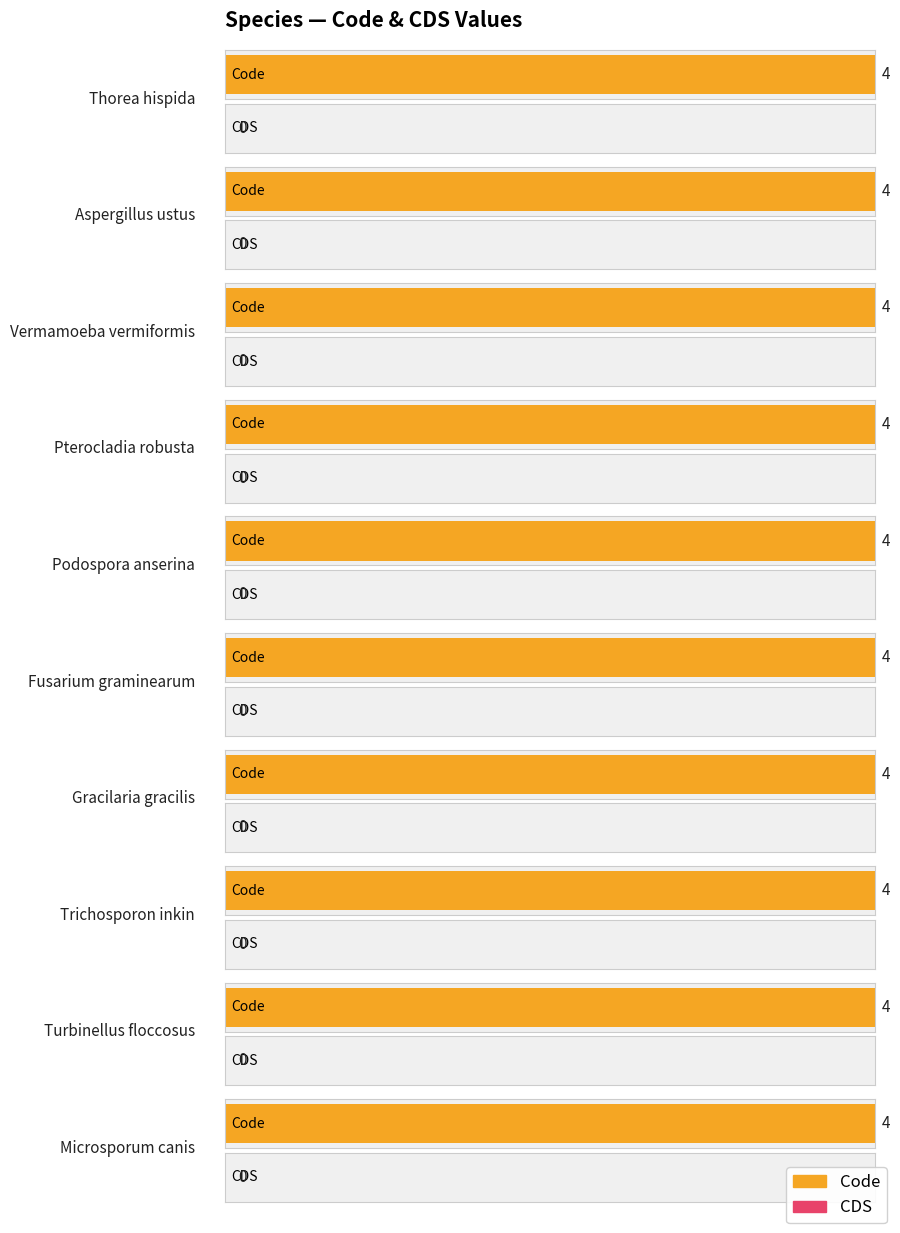

How many distinct data groups are displayed?

2